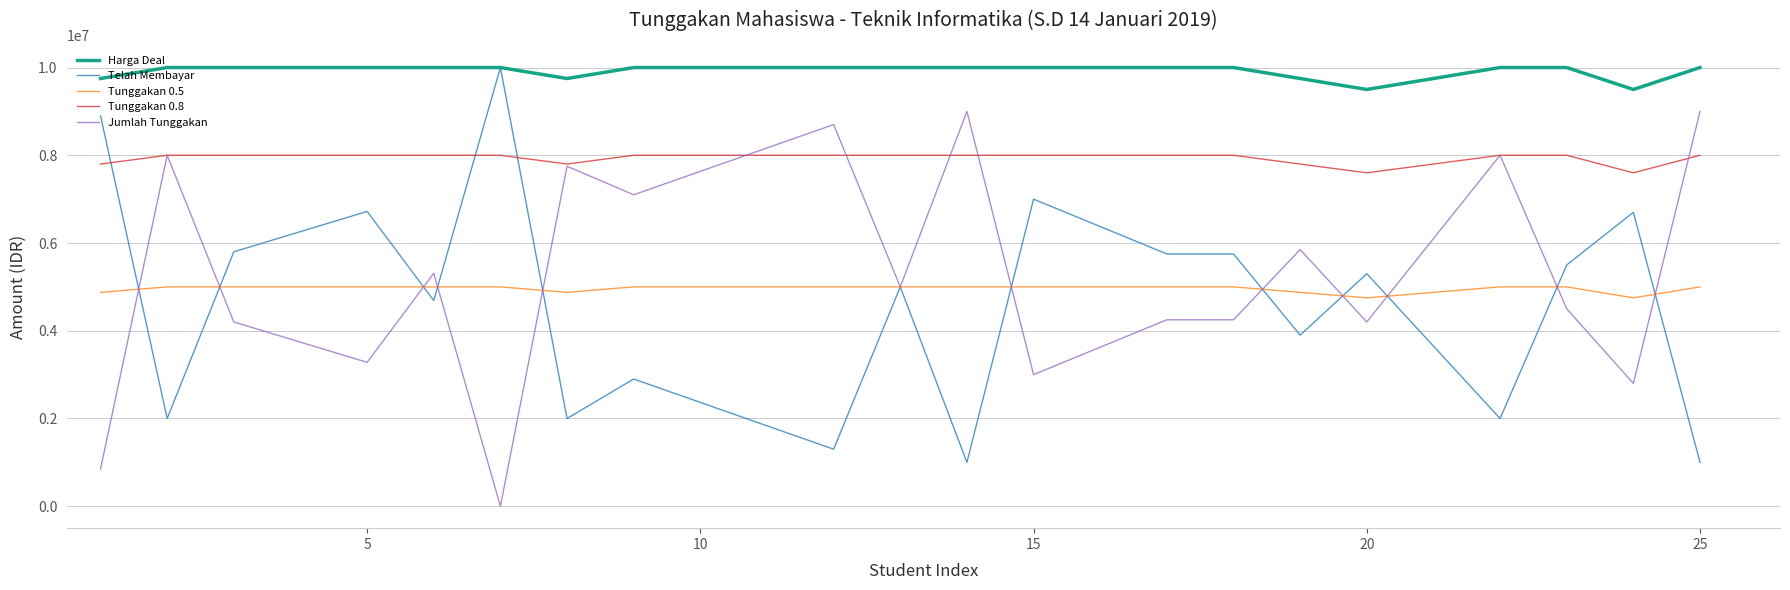

Which series has the largest total across all categories?

Harga Deal